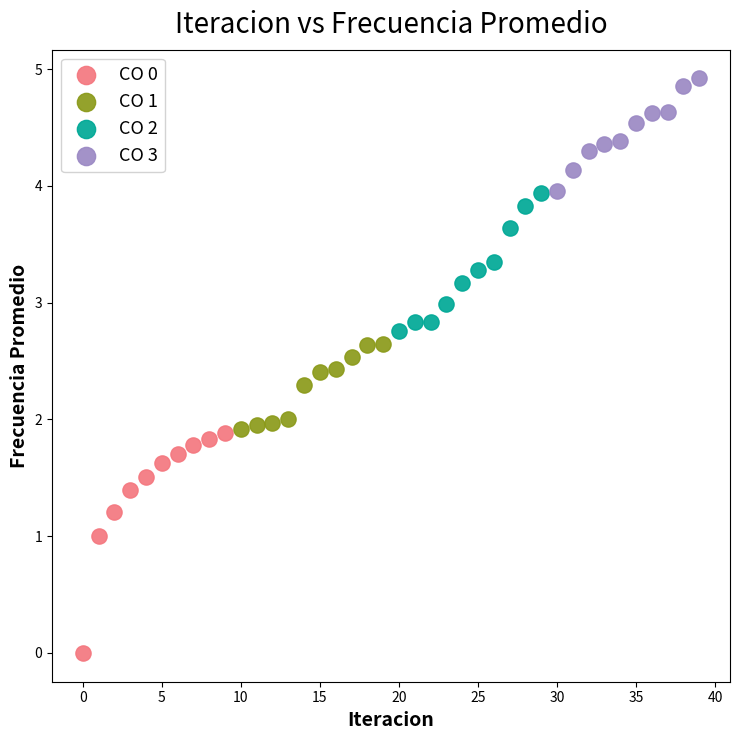

Which series contains the lowest Y value?

CO 0